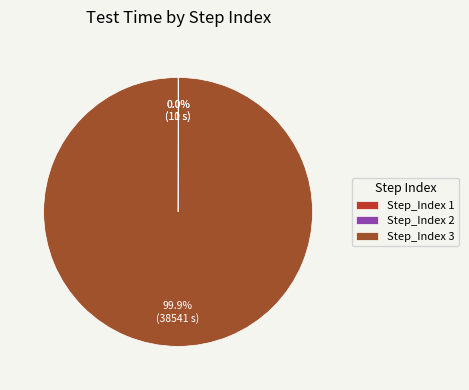

What is the largest slice in the pie chart?

Step_Index 3